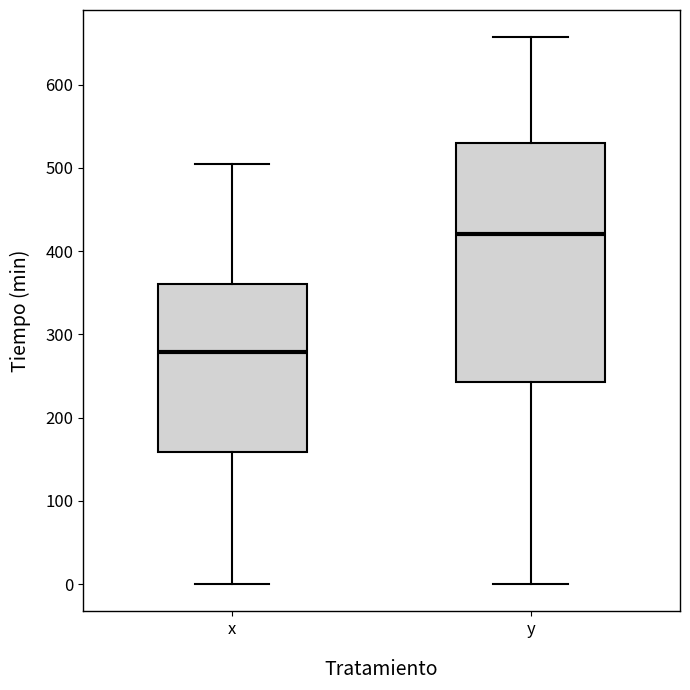

Which box's median line is the highest?

y